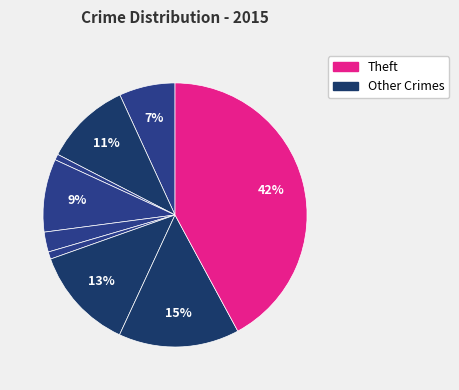

Is there any slice that represents more than half of the pie?

No